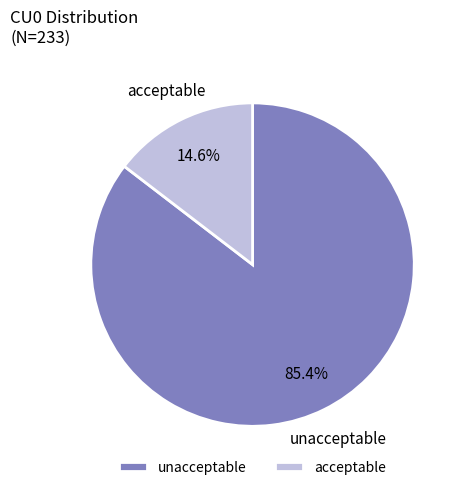

What is the smallest slice in the pie chart?

acceptable